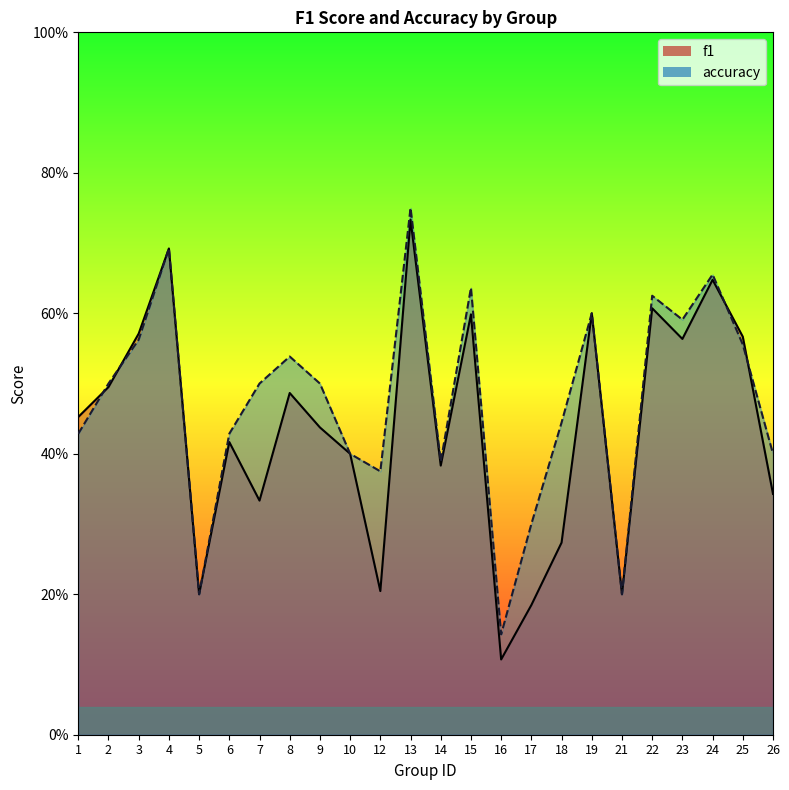

Which category has the highest value in the accuracy series?

13